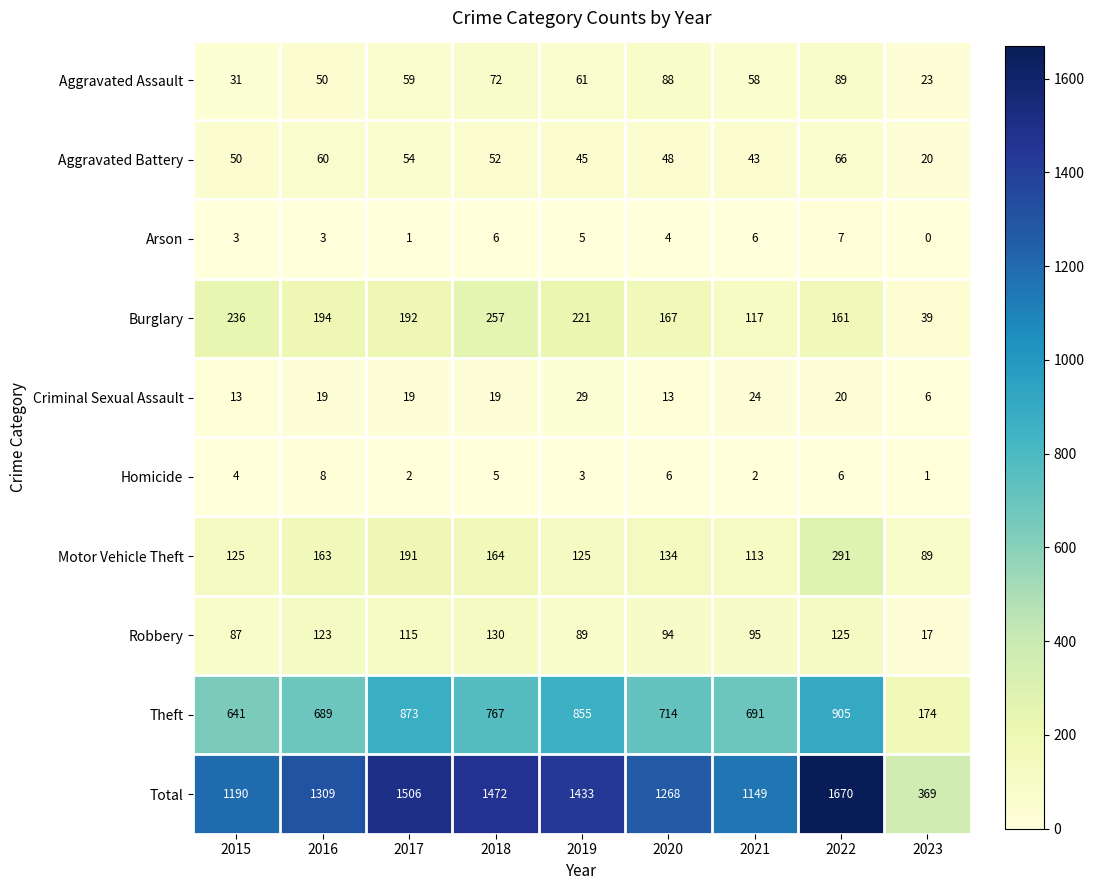

Count the Homicide values in the range 2 to 6.

7